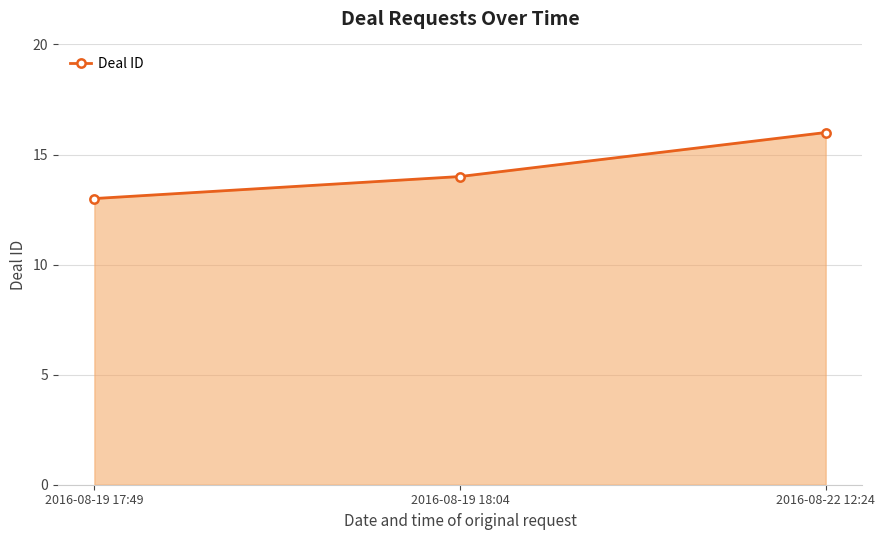

Read the value at 2016-08-22 12:24.

16